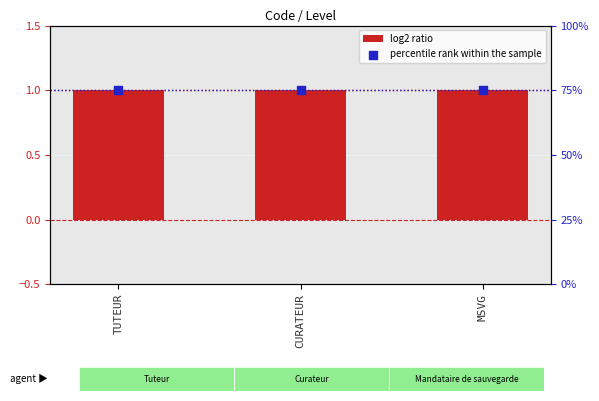

Which series contains the highest Y value?

percentile rank within the sample